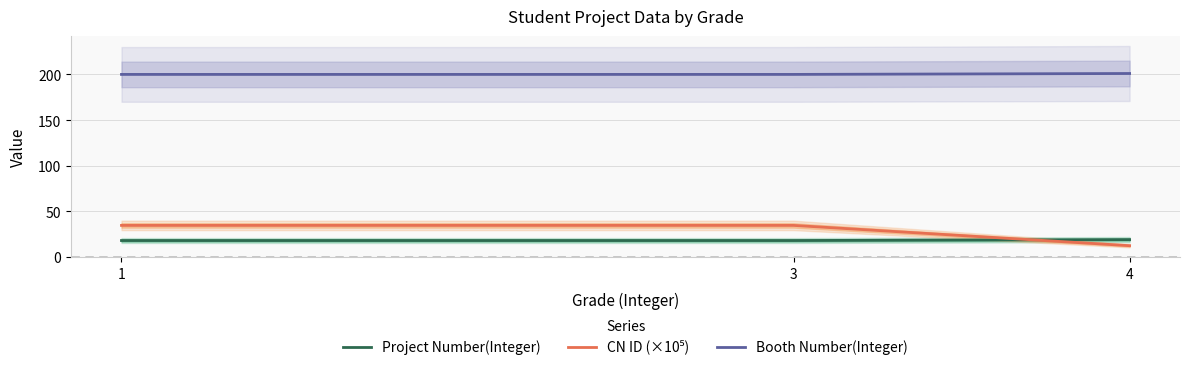

Reading right to left, extract all data points from this chart.

Project Number(Integer): 4=19.0	3=18.0	1=18.0
CN ID (×10⁵): 4=12.3	3=34.6	1=34.6
Booth Number(Integer): 4=201.0	3=200.0	1=200.0